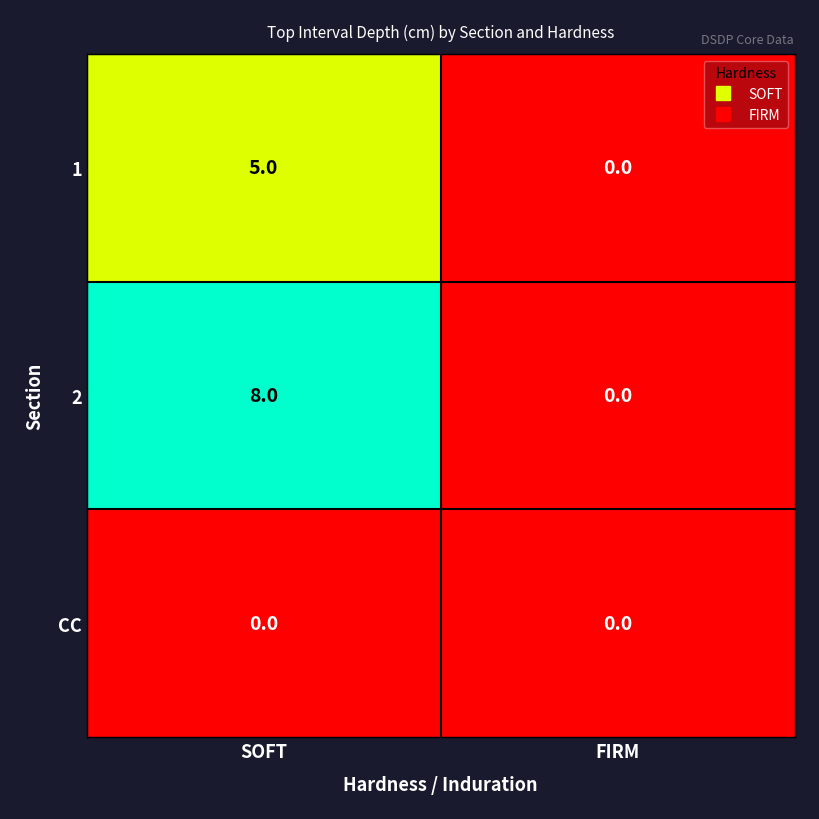

What value does the 1 series have at SOFT?

5